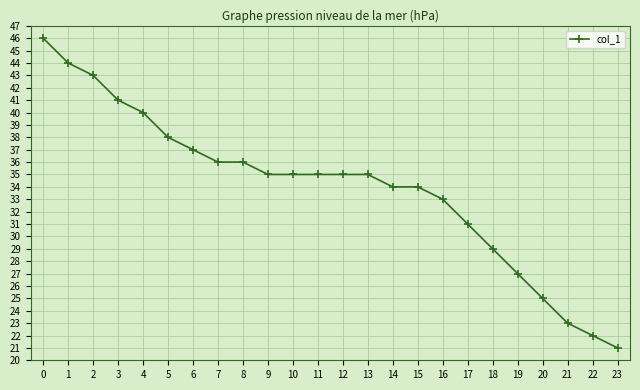

What value does the data have at 18, to the nearest 10?

30